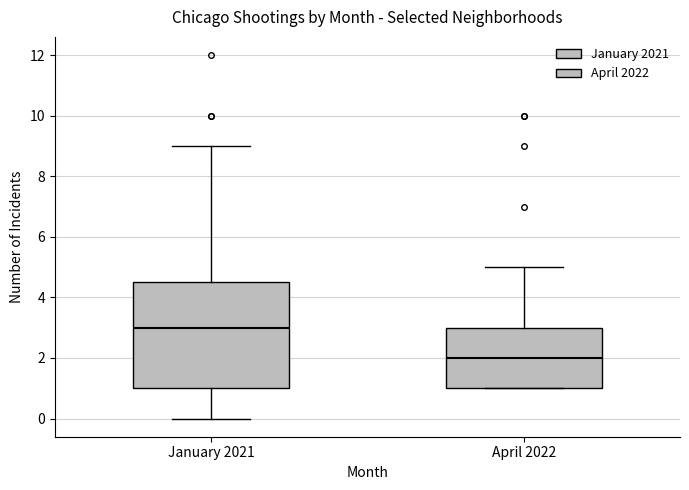

Reading left to right, read every box against the y-axis: the position of its median line, the range the box covers, and the ends of its whiskers. The values are not printed on the chart, so give them approximately, as read against the axis.

January 2021: median 3.0, box 1.0 to 4.6, whiskers 0.0 to 9.0
April 2022: median 2.0, box 1.0 to 3.0, whiskers 1.0 to 5.0